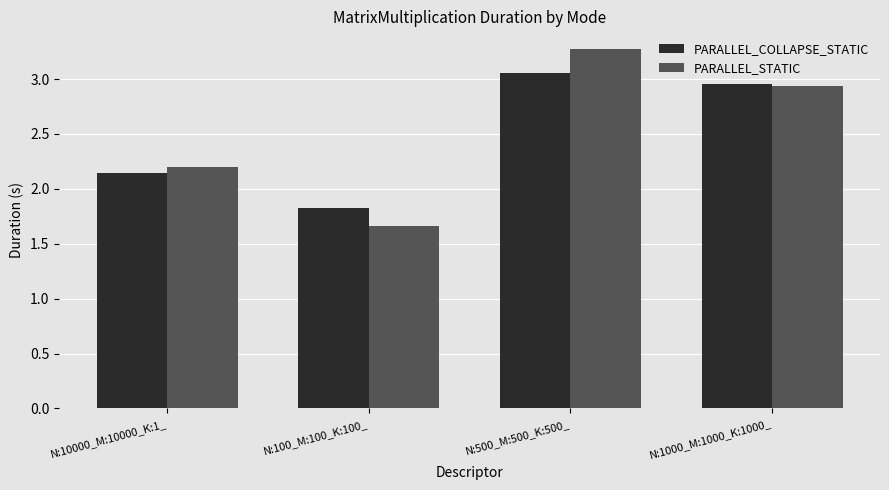

Which series changed the most between N:10000_M:10000_K:1_ and N:500_M:500_K:500_?

PARALLEL_STATIC